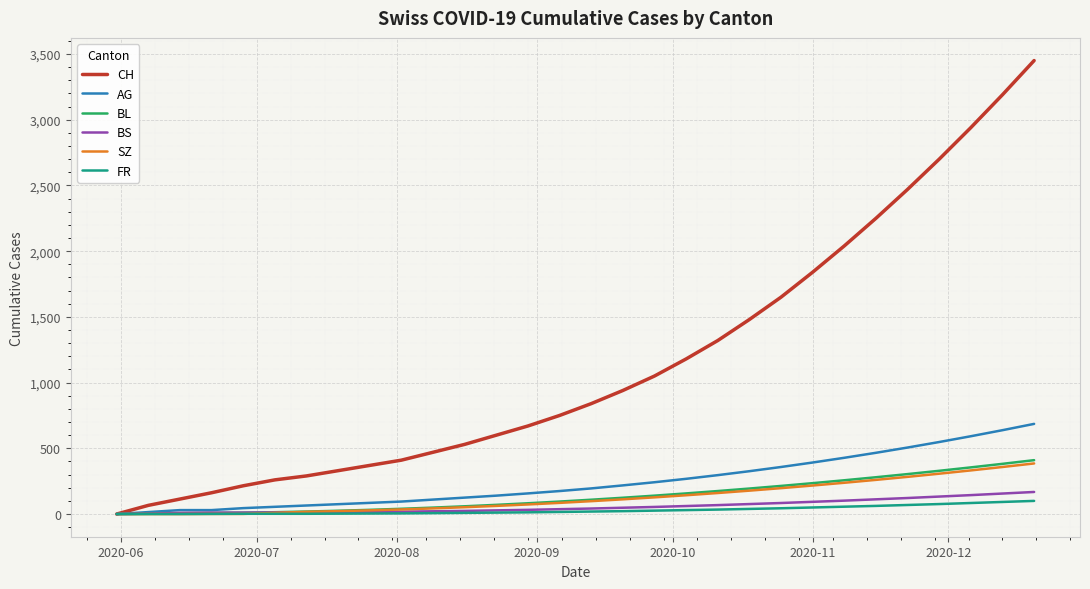

Which series has the largest total across all categories?

CH